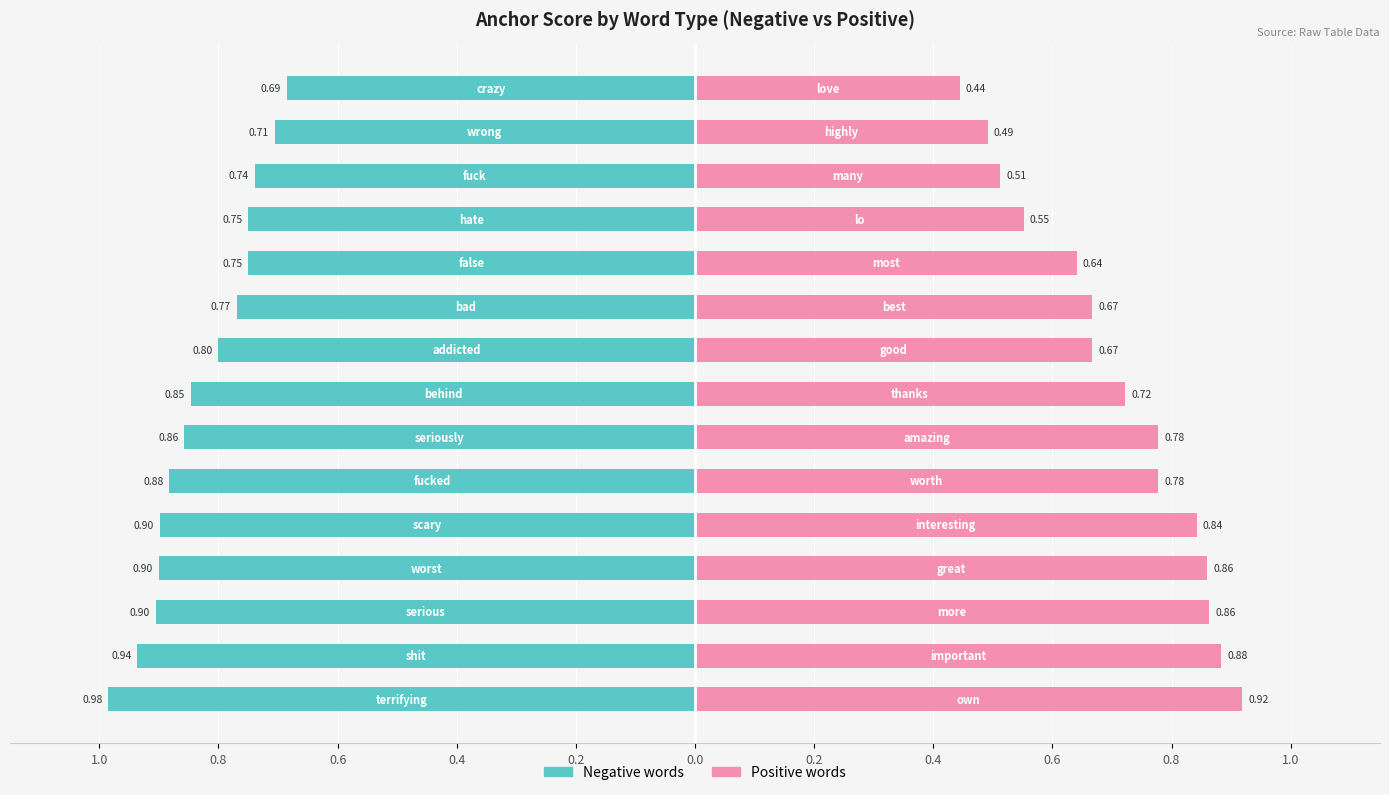

Is the value of Positive words at 0.2 greater than the value of Negative words at 11?

Yes